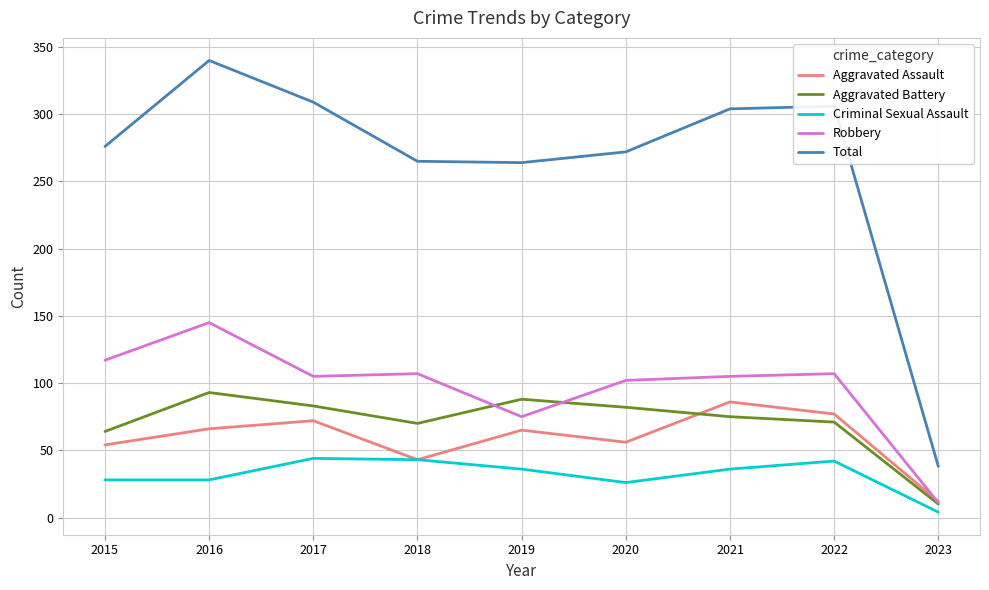

Which series has the largest total across all categories?

Total